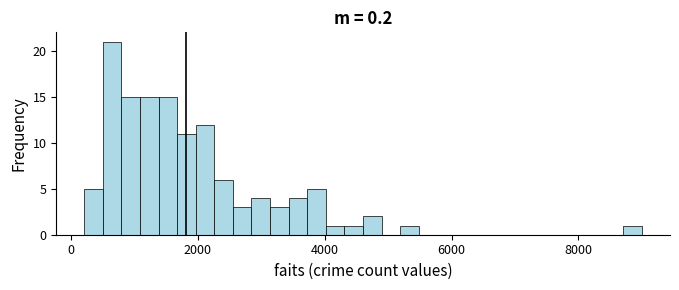

Read against the x-axis, roughly where is the centre of the tallest bar?

600